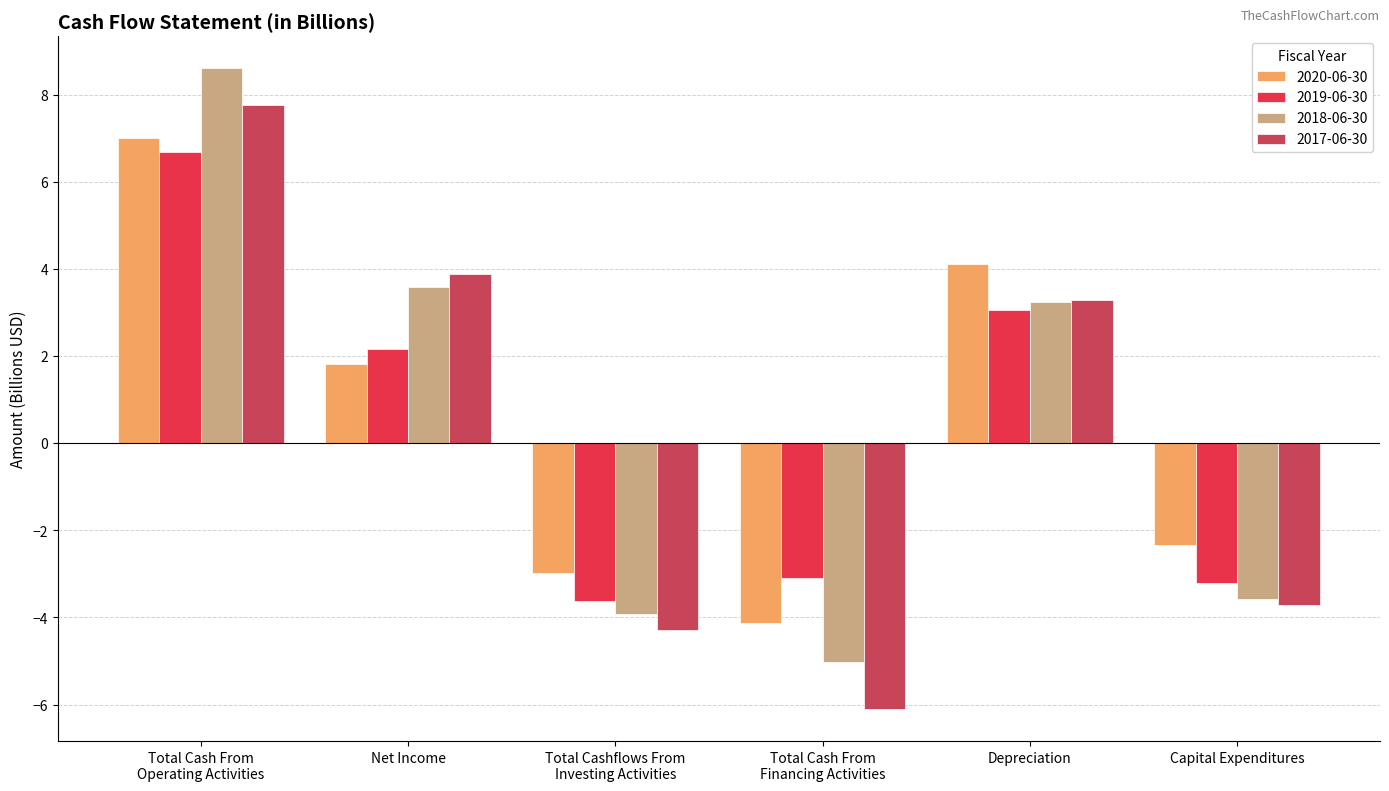

Reading left to right, extract all data points from this chart.

2020-06-30: Total Cash From
Operating Activities=7.0	Net Income=1.8	Total Cashflows From
Investing Activities=-3.0	Total Cash From
Financing Activities=-4.1	Depreciation=4.1	Capital Expenditures=-2.3
2019-06-30: Total Cash From
Operating Activities=6.7	Net Income=2.2	Total Cashflows From
Investing Activities=-3.6	Total Cash From
Financing Activities=-3.1	Depreciation=3.1	Capital Expenditures=-3.2
2018-06-30: Total Cash From
Operating Activities=8.6	Net Income=3.6	Total Cashflows From
Investing Activities=-3.9	Total Cash From
Financing Activities=-5.0	Depreciation=3.3	Capital Expenditures=-3.6
2017-06-30: Total Cash From
Operating Activities=7.8	Net Income=3.9	Total Cashflows From
Investing Activities=-4.3	Total Cash From
Financing Activities=-6.1	Depreciation=3.3	Capital Expenditures=-3.7